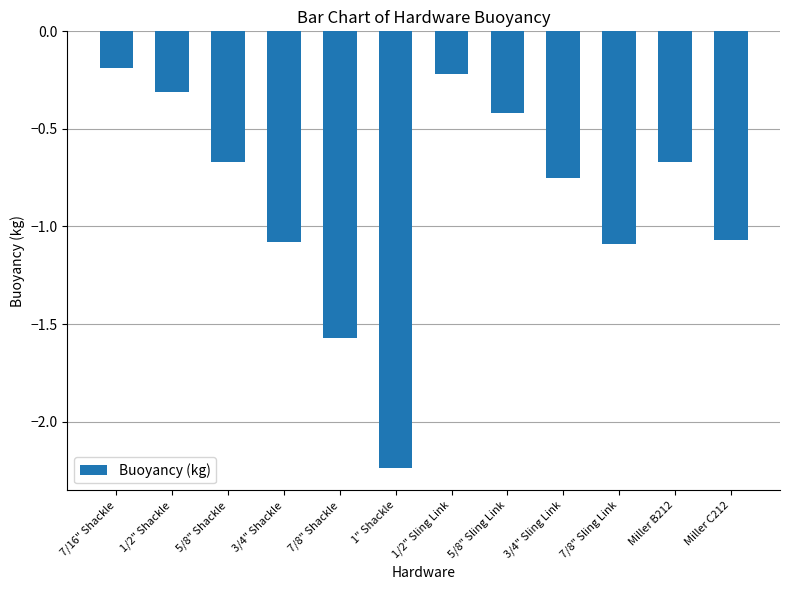

What is the label of the 3rd bar from the right?

7/8" Sling Link